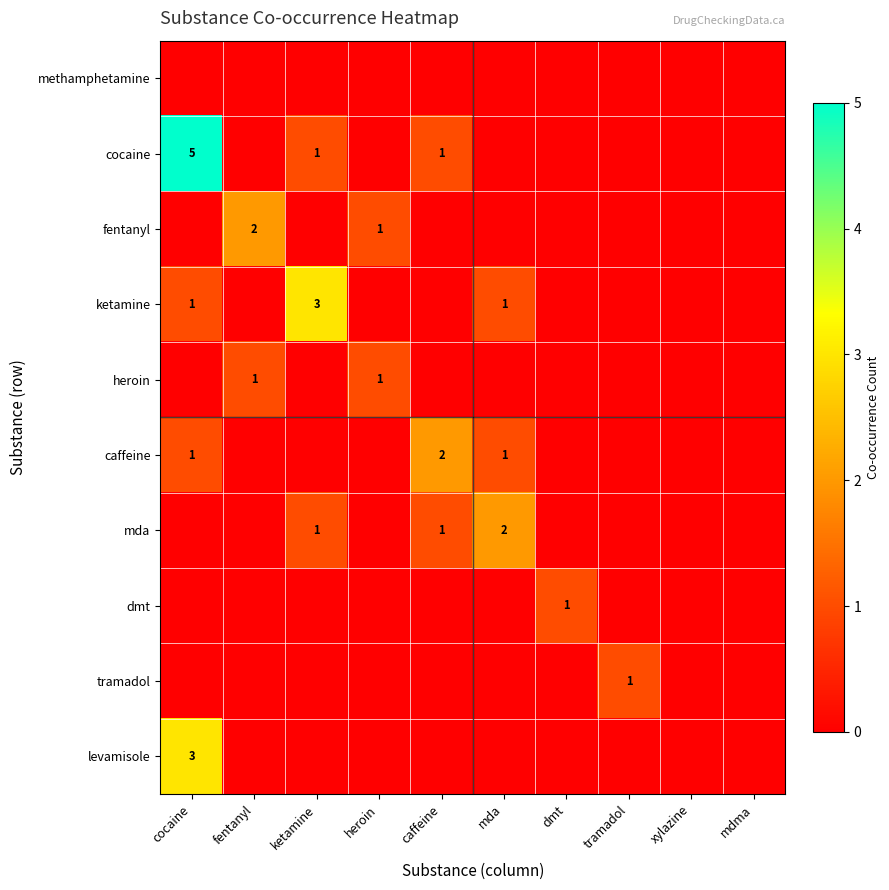

The mda series shows 0 at caffeine. True or false?

False